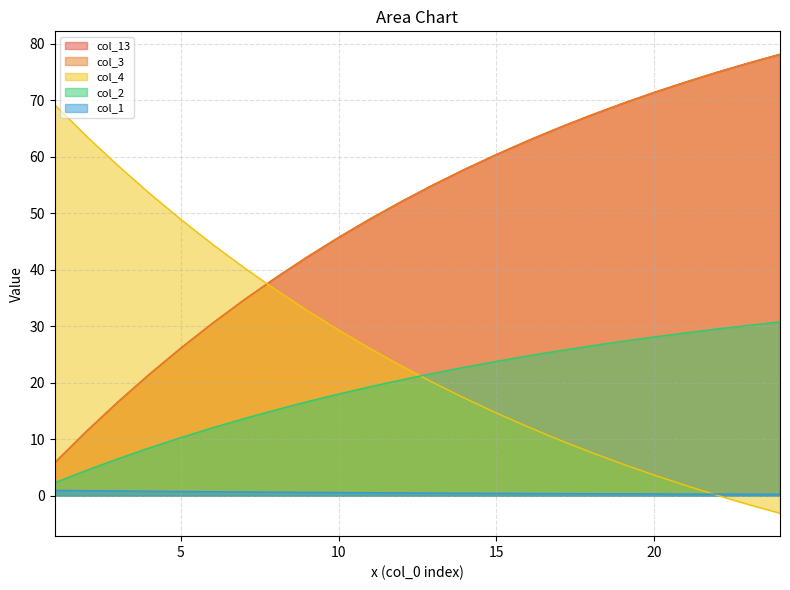

Does the chart have visible grid lines?

Yes